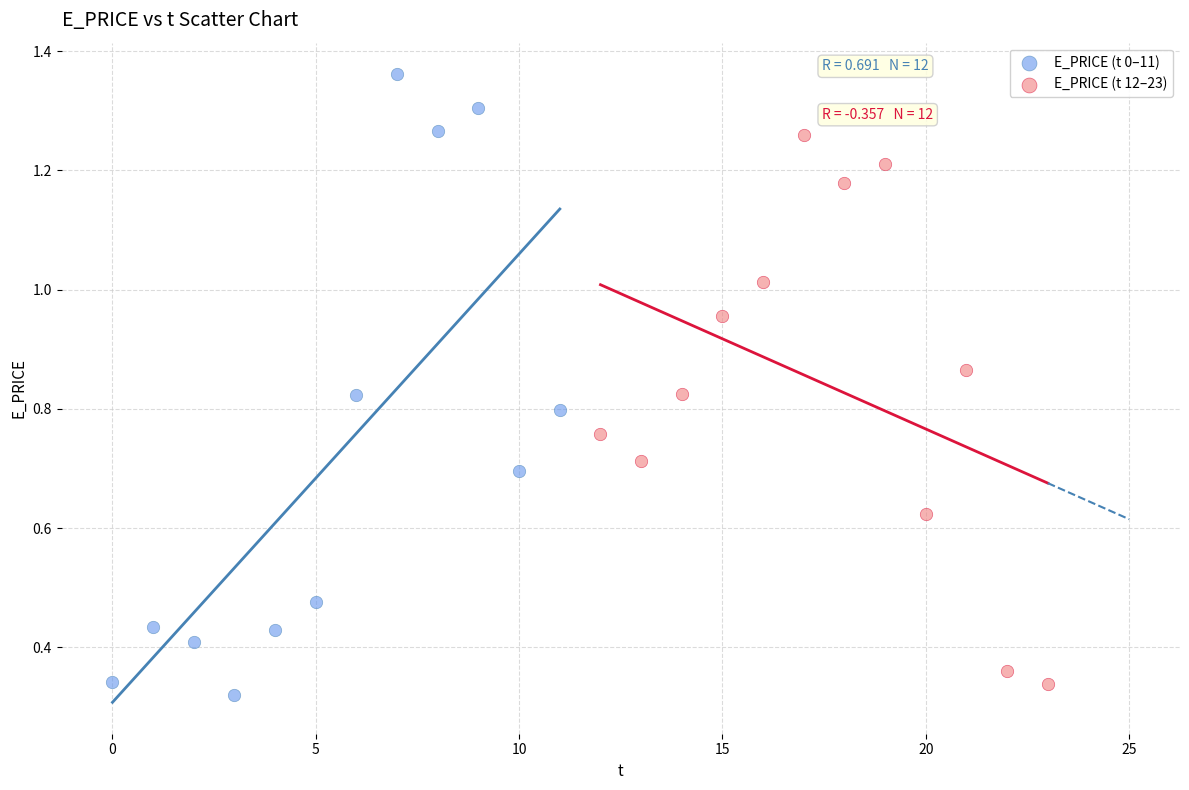

Which series has the largest Y range (max minus min)?

E_PRICE (t 0–11)